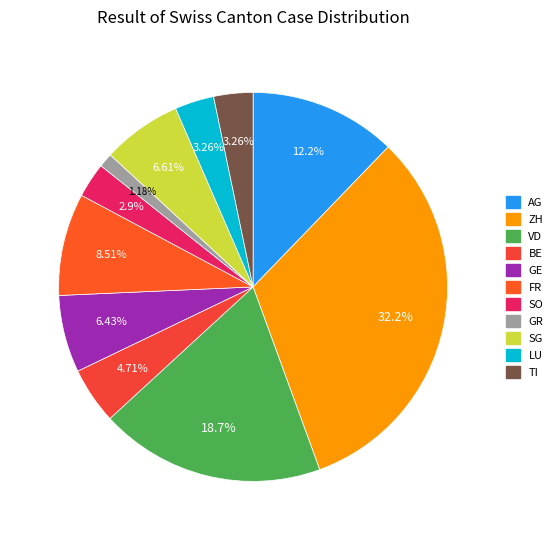

Which category has the smallest portion of the pie?

GR